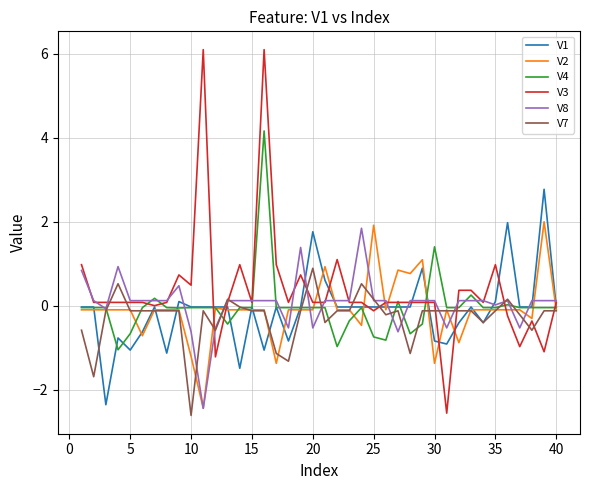

What is the maximum value shown in the chart?

6.1